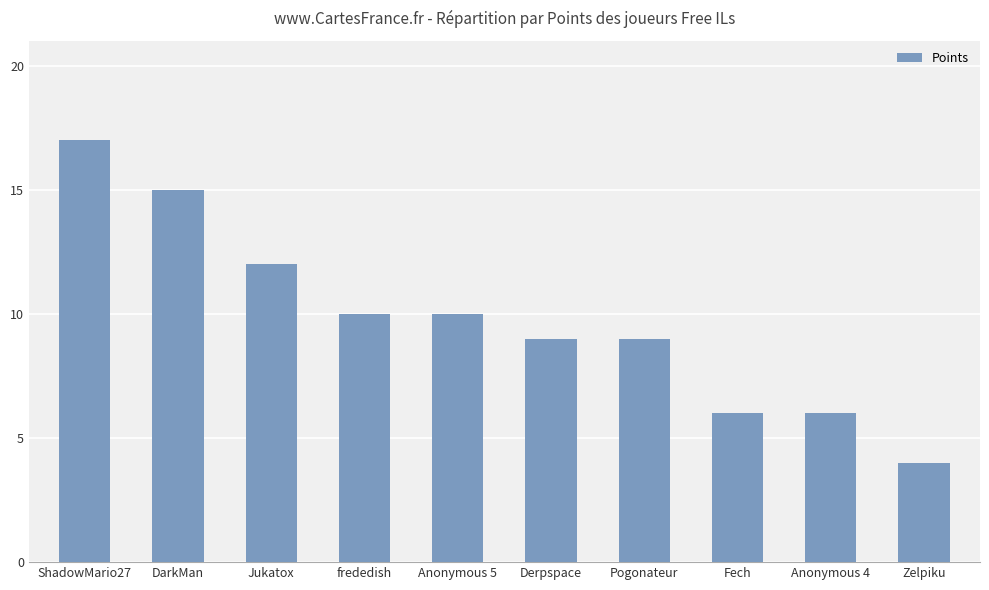

What is the greatest value displayed?

17